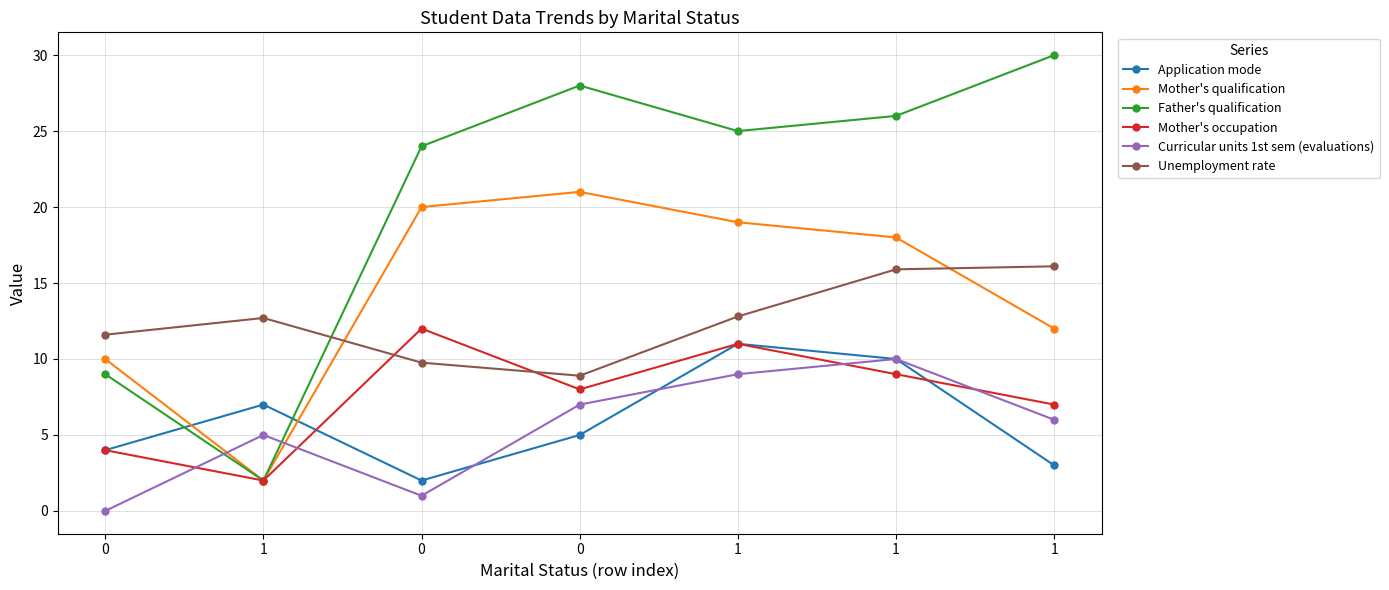

What are all the series names shown in the legend?

Application mode, Mother's qualification, Father's qualification, Mother's occupation, Curricular units 1st sem (evaluations), Unemployment rate